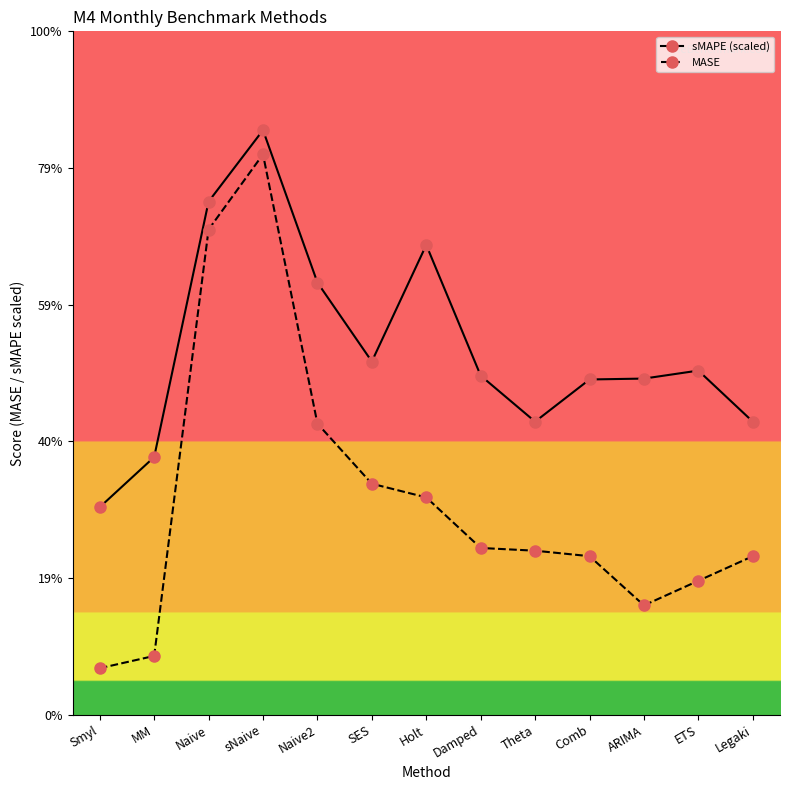

Which series has the largest total across all categories?

sMAPE (scaled)